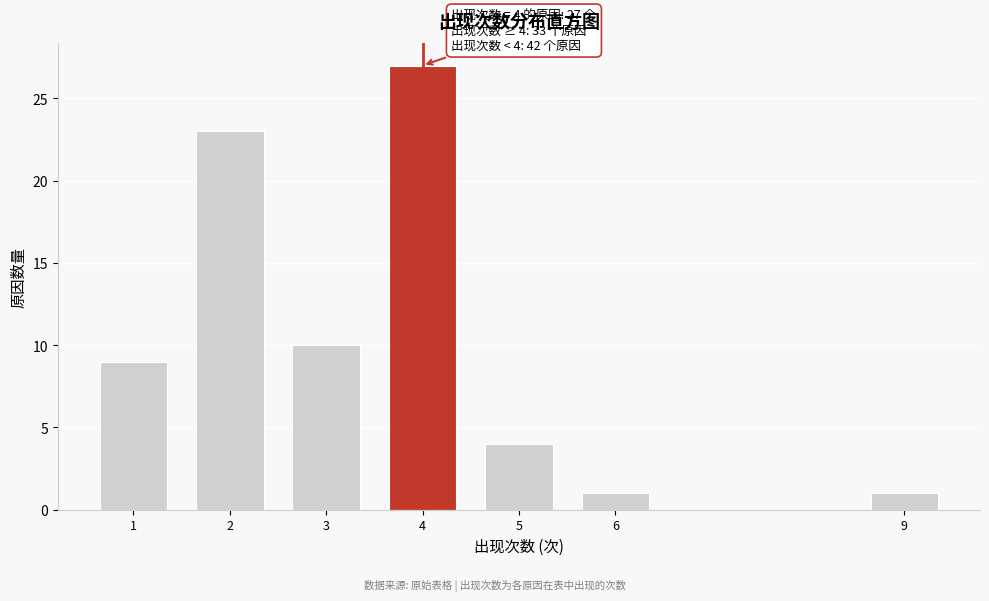

Reading right to left, extract all data points from this chart.

1	1	4	27	10	23	9